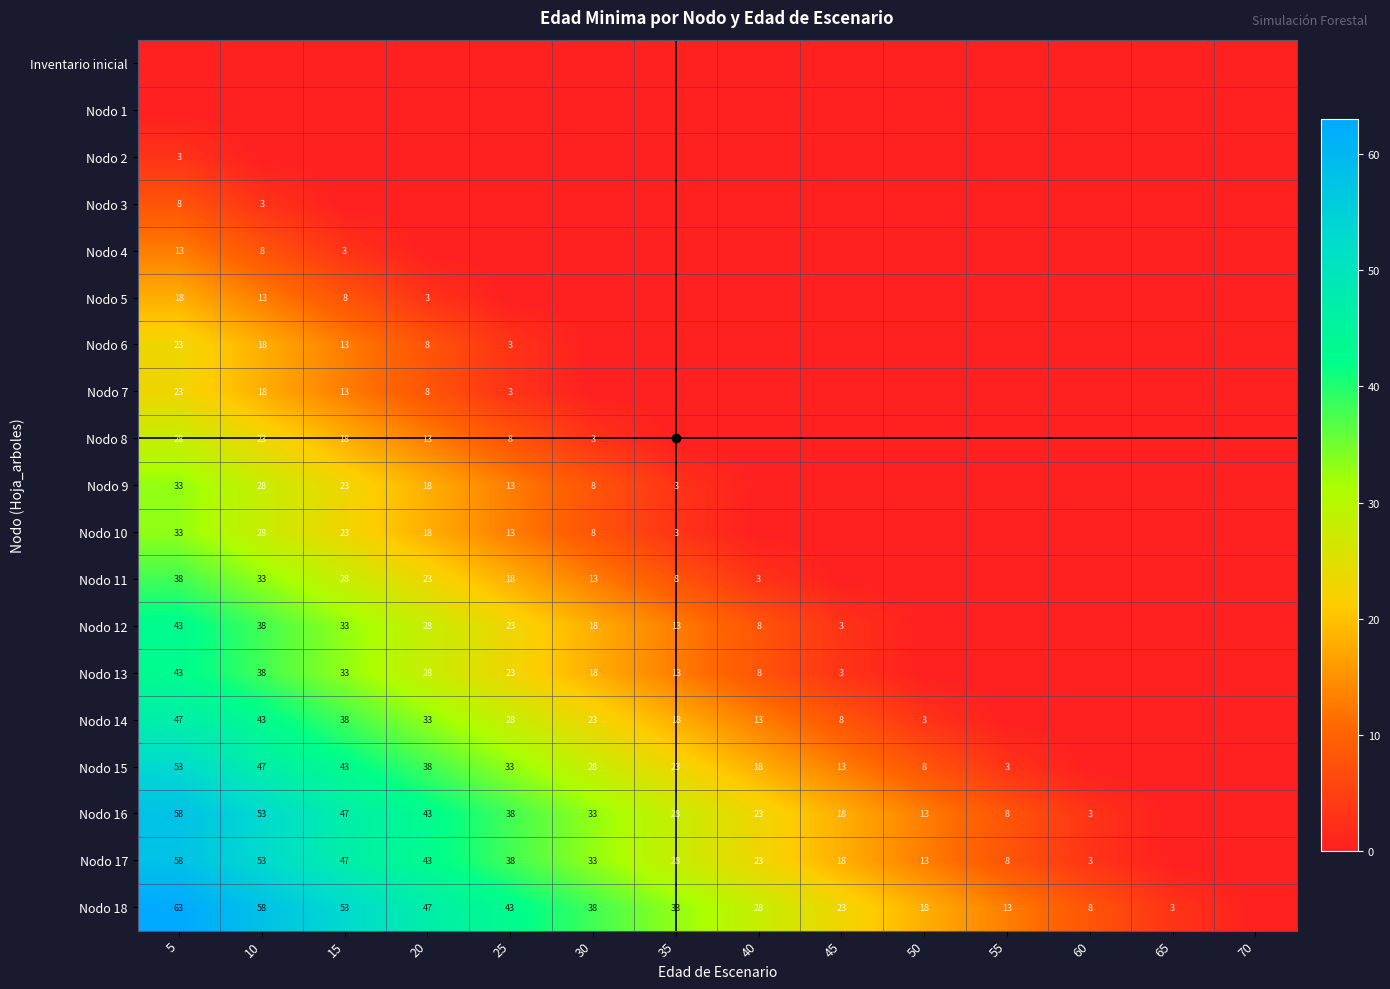

Which label corresponds to the smallest value in the chart?

5